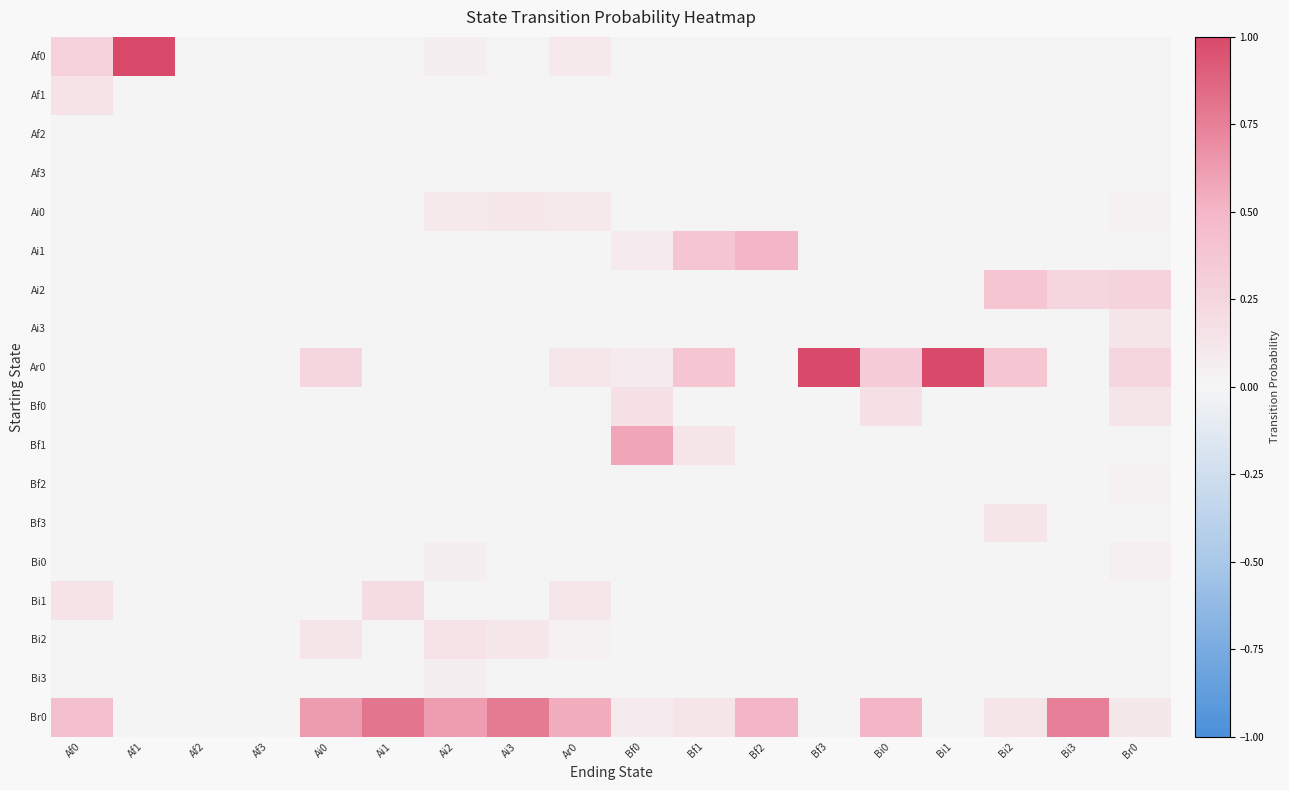

What is the total value across all series at Af0?

1.0